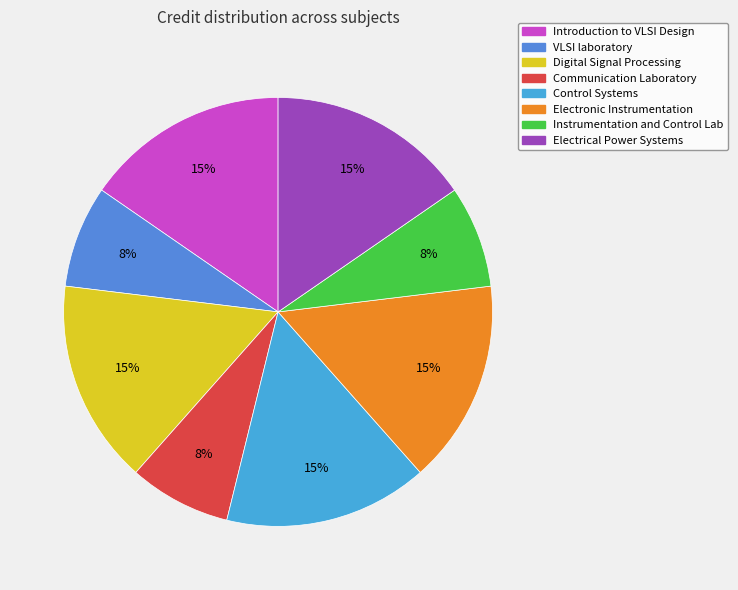

The Introduction to VLSI Design slice represents 6% of the pie. True or false?

False